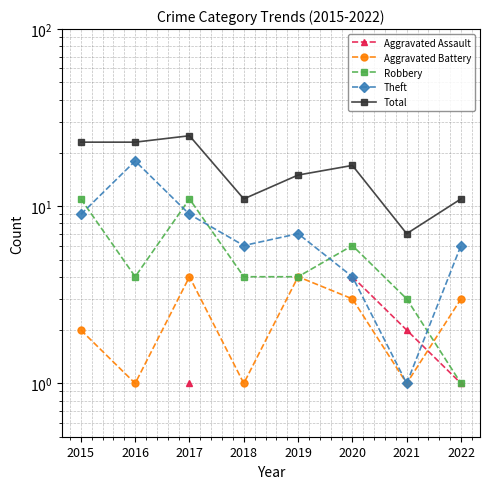

After their last crossing, which series has the higher values: Aggravated Assault or Aggravated Battery?

Aggravated Battery